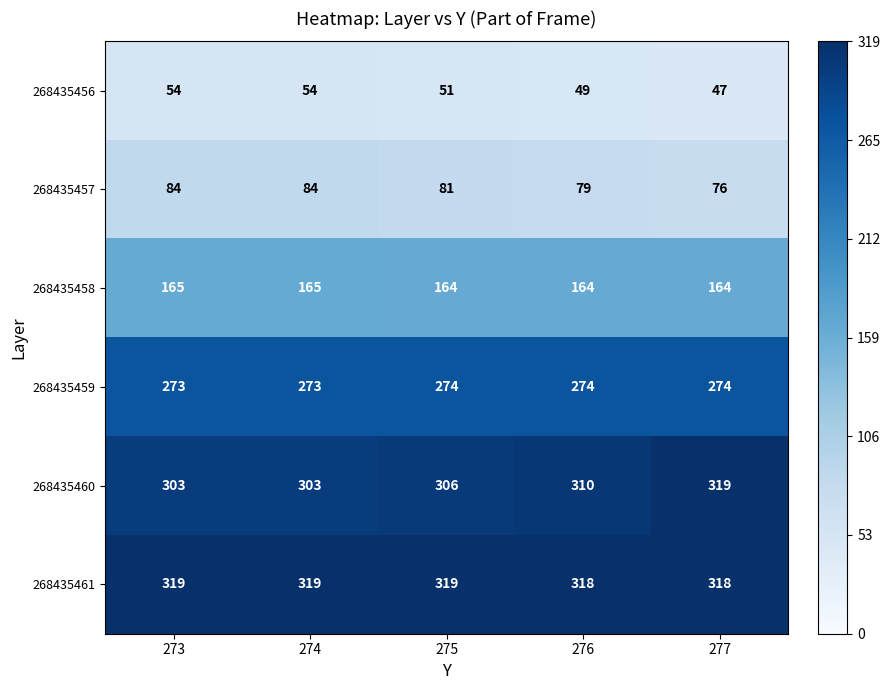

What is the difference between the highest and lowest values at 275?

268